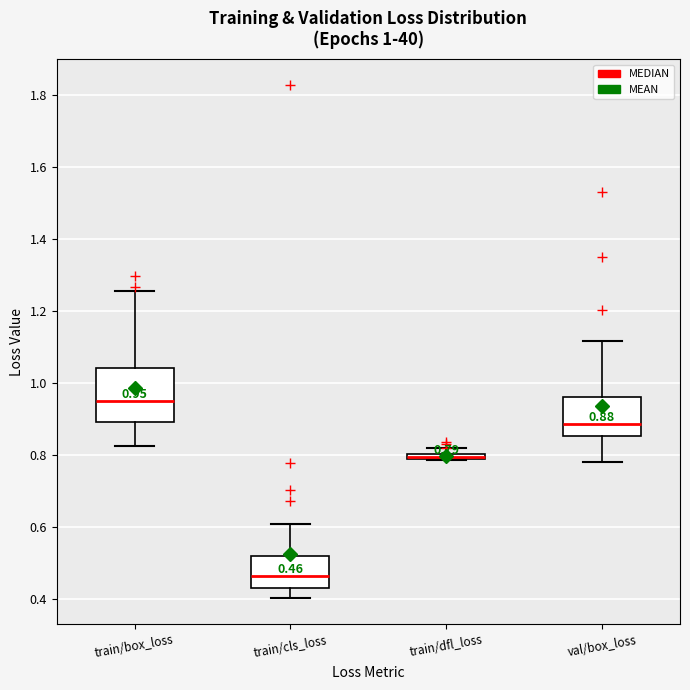

Which box is the tallest, from its lower edge to its upper edge?

train/box_loss